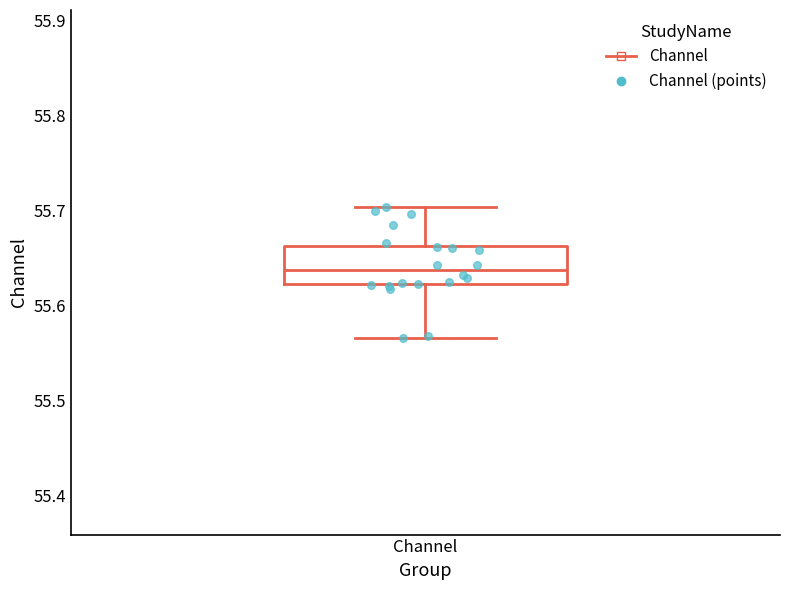

Where does the lower whisker of the box for Channel end on the y-axis? The values are not printed on the chart, so give them approximately, as read against the axis.

55.57